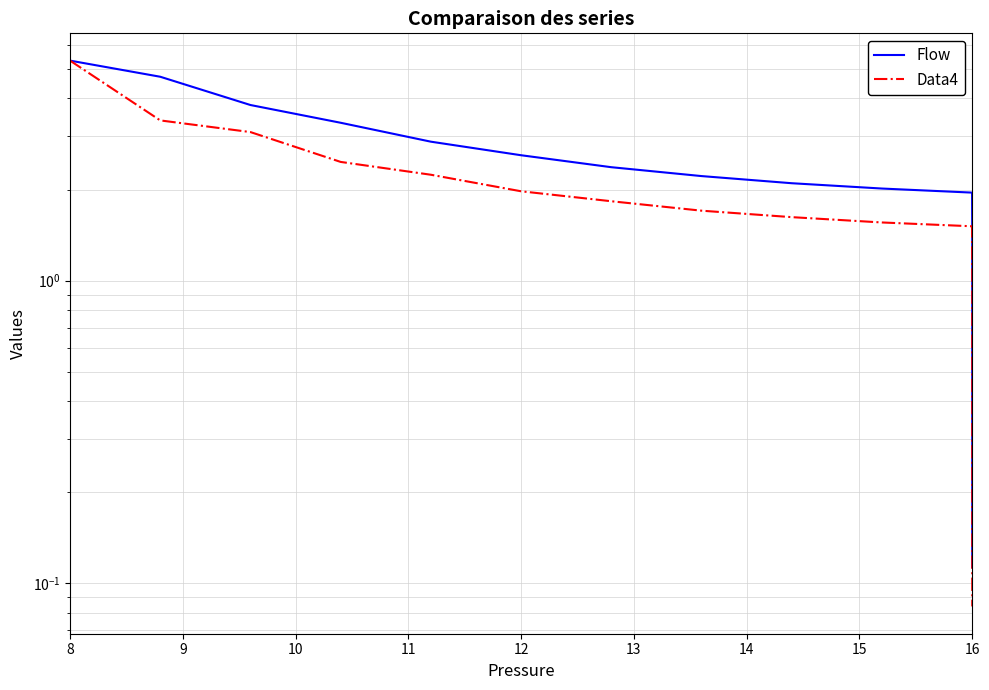

What is the sum of all Data4 values?

30.4